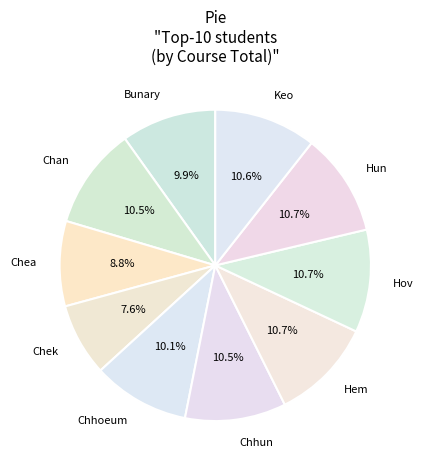

Which category has the smallest portion of the pie?

Chek